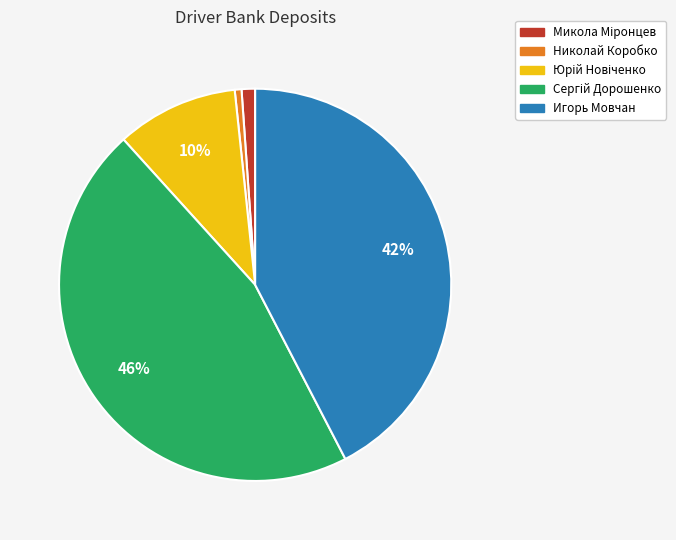

Is there a majority slice in this chart?

No